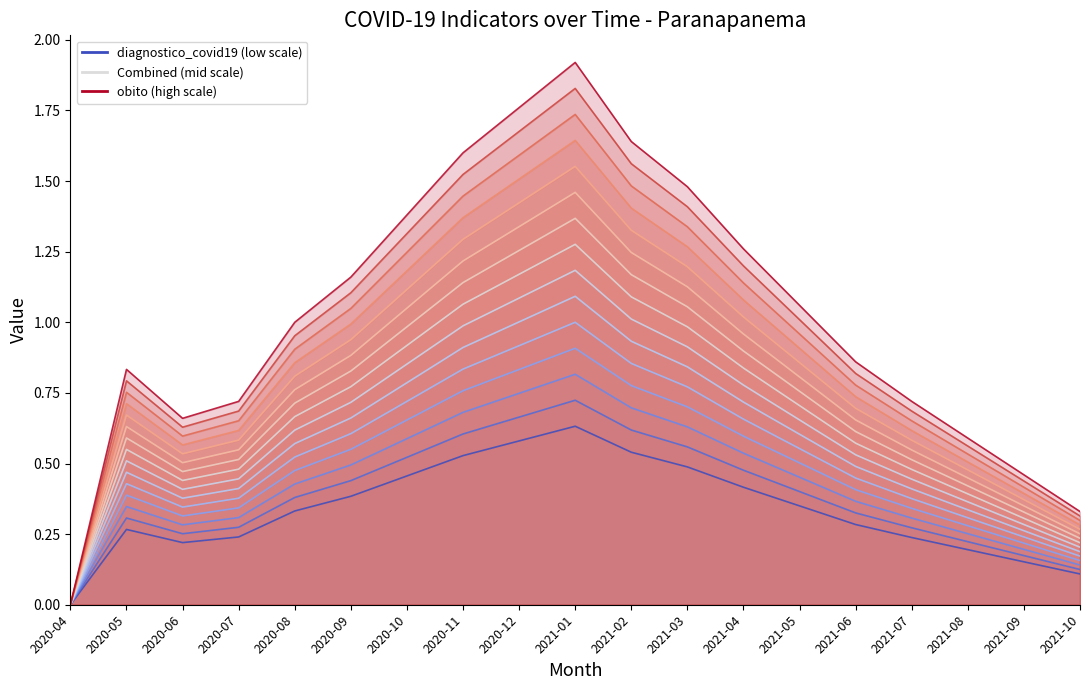

Reading right to left, what are all the values shown in this chart?

Series 1: 2021-10=0.1	2021-09=0.2	2021-08=0.2	2021-07=0.2	2021-06=0.3	2021-05=0.3	2021-04=0.4	2021-03=0.5	2021-02=0.5	2021-01=0.6	2020-12=0.6	2020-11=0.5	2020-10=0.5	2020-09=0.4	2020-08=0.3	2020-07=0.2	2020-06=0.2	2020-05=0.3	2020-04=0.0
Series 8: 2021-10=0.2	2021-09=0.3	2021-08=0.4	2021-07=0.5	2021-06=0.6	2021-05=0.7	2021-04=0.8	2021-03=1.0	2021-02=1.1	2021-01=1.3	2020-12=1.2	2020-11=1.1	2020-10=0.9	2020-09=0.8	2020-08=0.7	2020-07=0.5	2020-06=0.4	2020-05=0.5	2020-04=0.0
Series 15: 2021-10=0.3	2021-09=0.5	2021-08=0.6	2021-07=0.7	2021-06=0.9	2021-05=1.1	2021-04=1.3	2021-03=1.5	2021-02=1.6	2021-01=1.9	2020-12=1.8	2020-11=1.6	2020-10=1.4	2020-09=1.2	2020-08=1.0	2020-07=0.7	2020-06=0.7	2020-05=0.8	2020-04=0.0